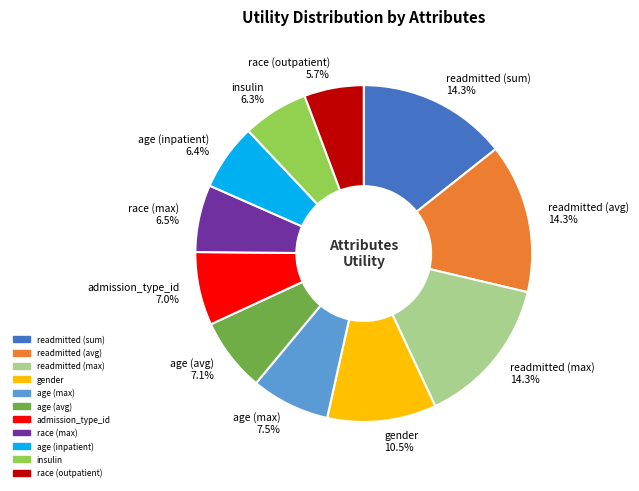

Which slice is the smallest?

race (outpatient)